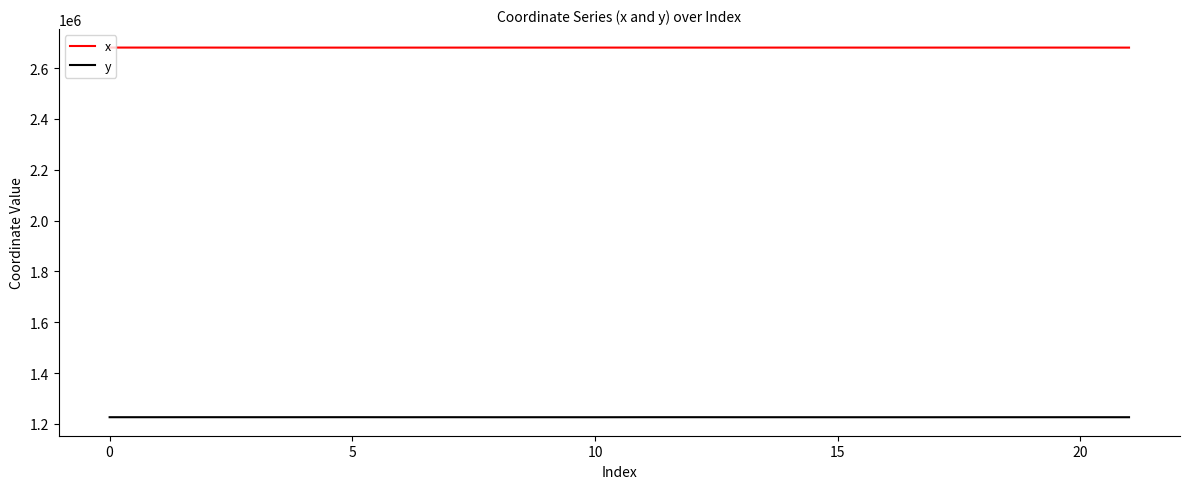

Rank the series by their maximum value, from highest to lowest.

x, y